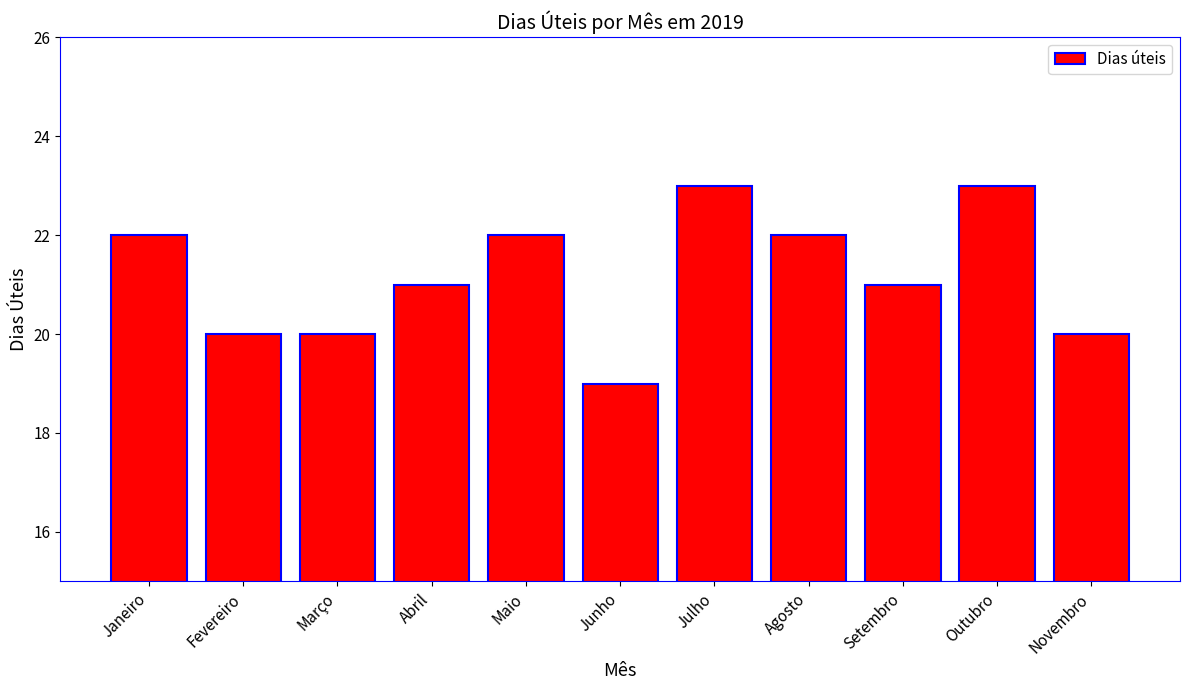

How many bars are there in total?

11